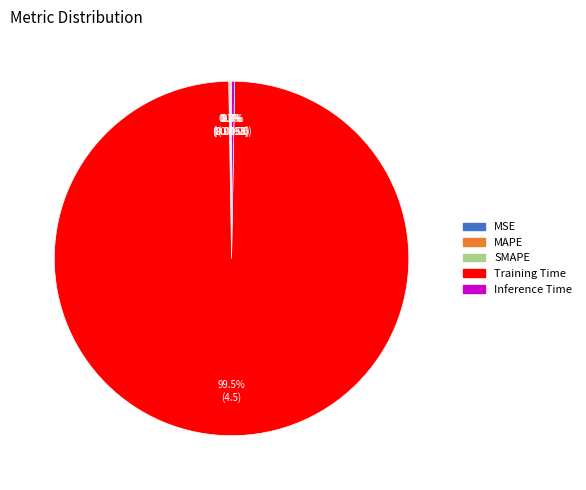

What is the largest slice in the pie chart?

Training Time